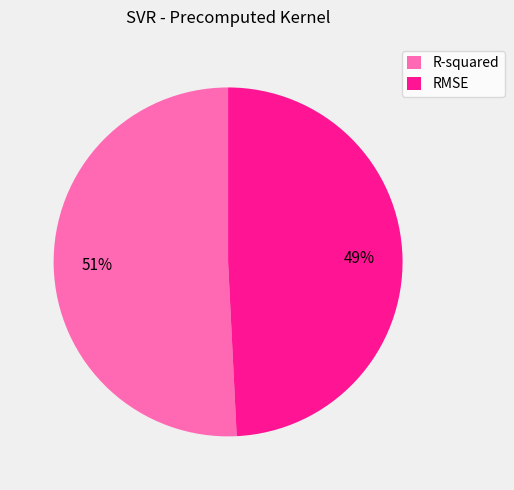

To the nearest percent, what percentage of the pie is RMSE?

49%